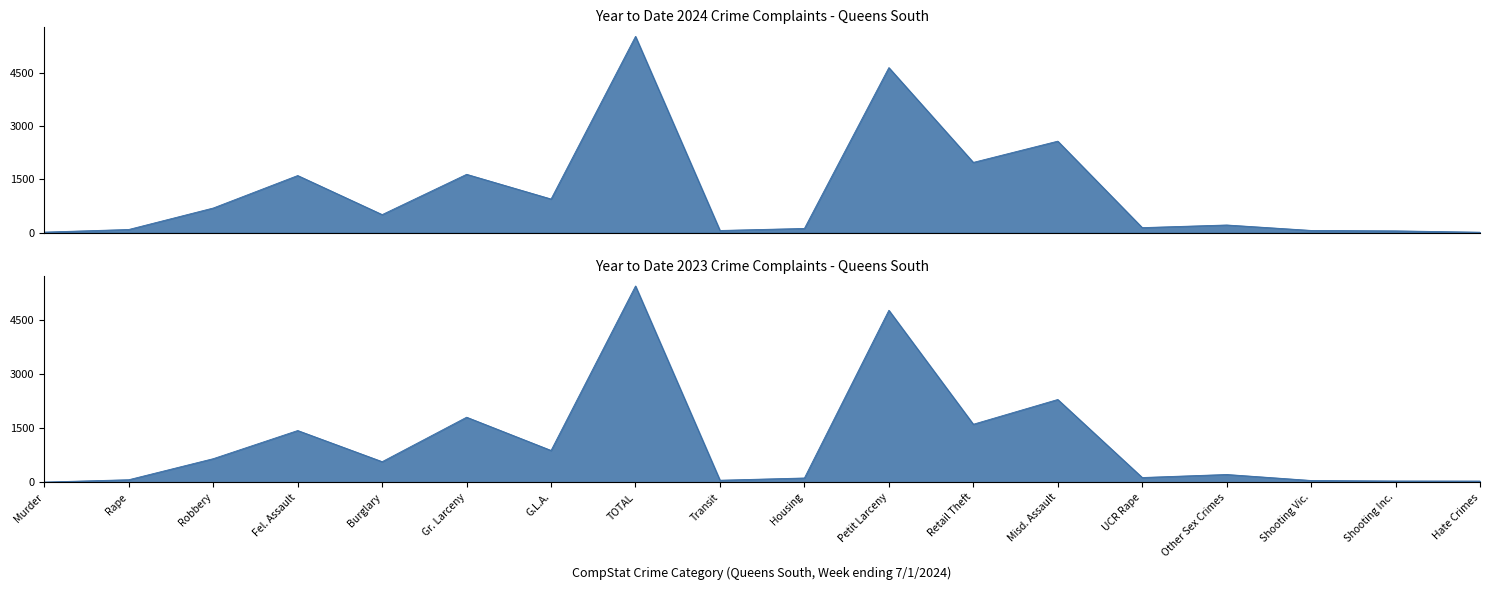

What is the label of the 17th point from the right?

Rape